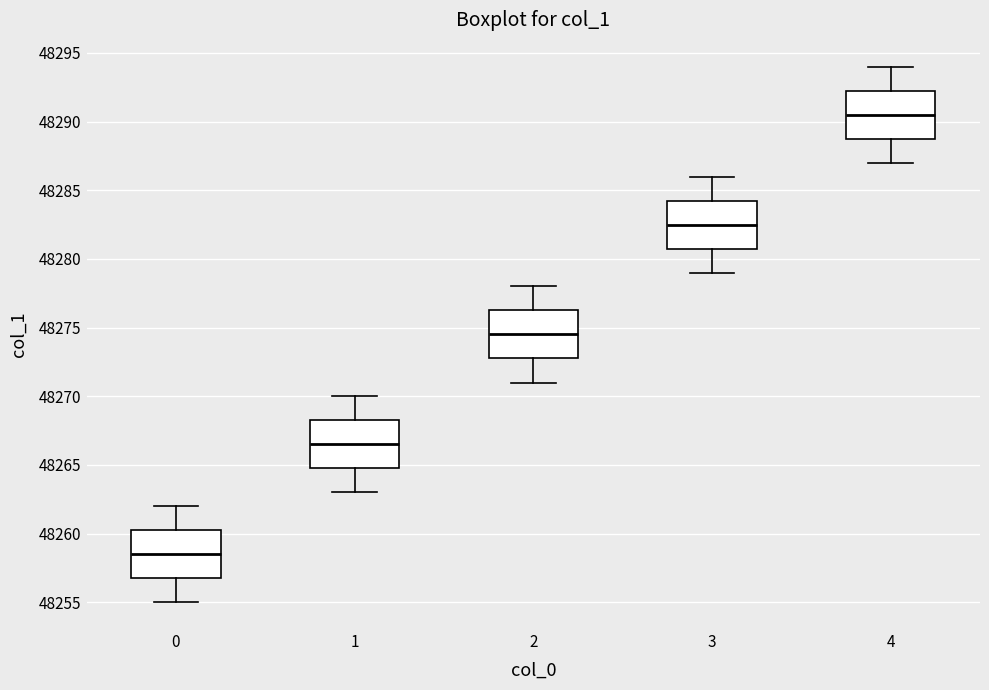

Where does the lower whisker of the box at x = 4 end on the y-axis? The values are not printed on the chart, so give them approximately, as read against the axis.

48287.0